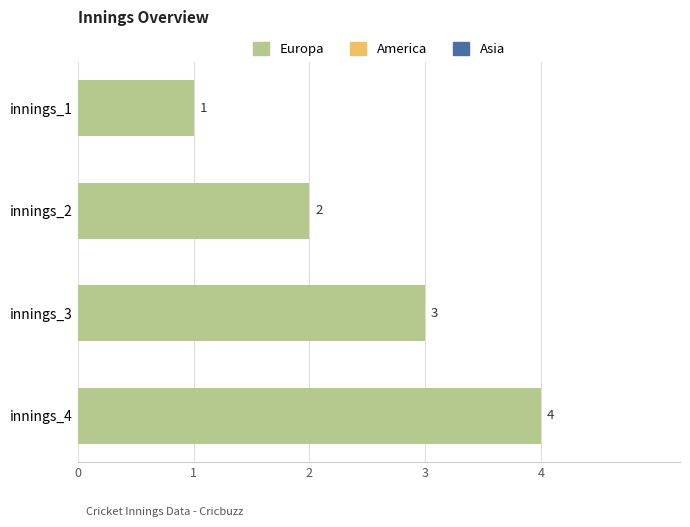

Count the values in the range 2 to 4.

3